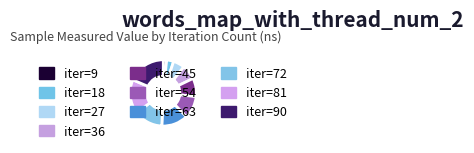

How many segments does this pie chart have?

10